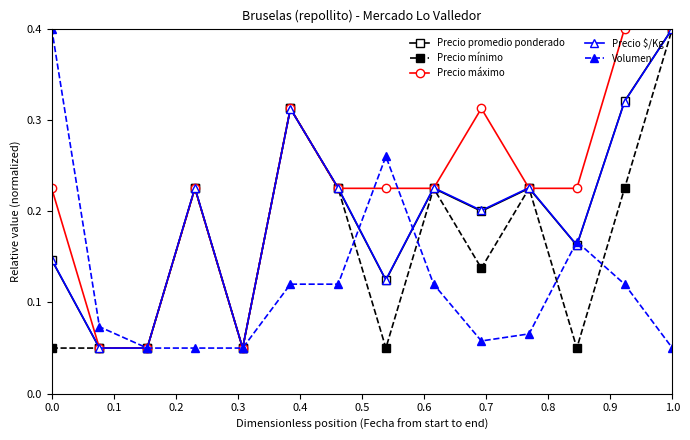

Does the chart display data point markers on the line(s)?

Yes